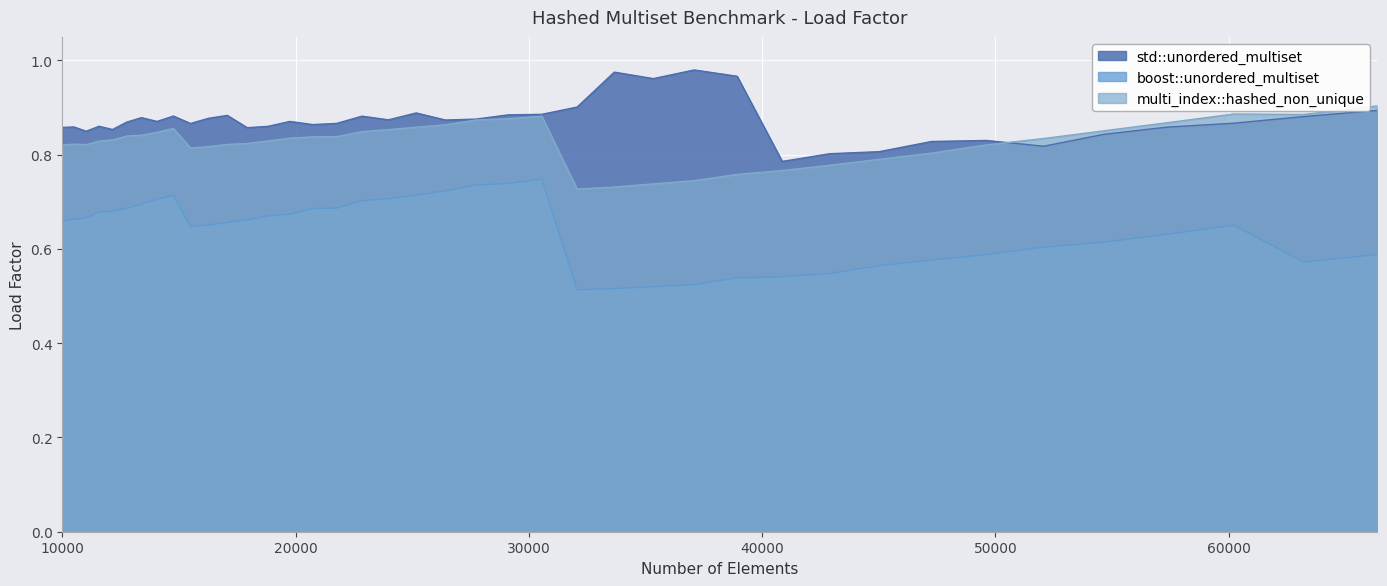

At which category is the sum across all series the highest?

30555